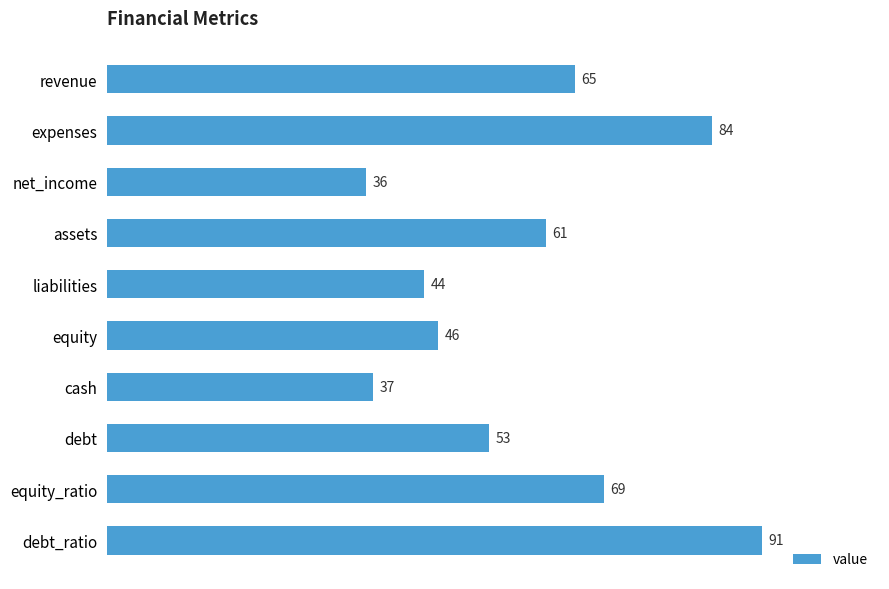

Is it true that the value at assets is 25?

False